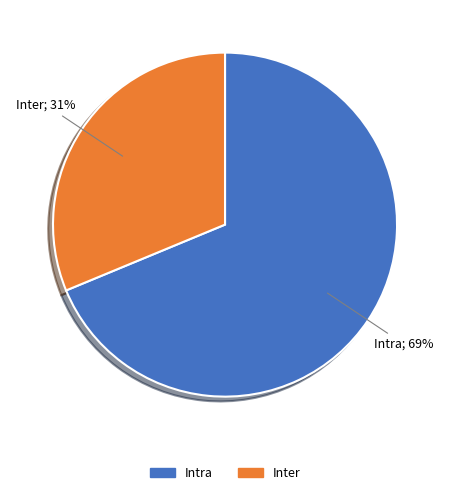

Is the sum of Inter and Intra greater than half?

Yes